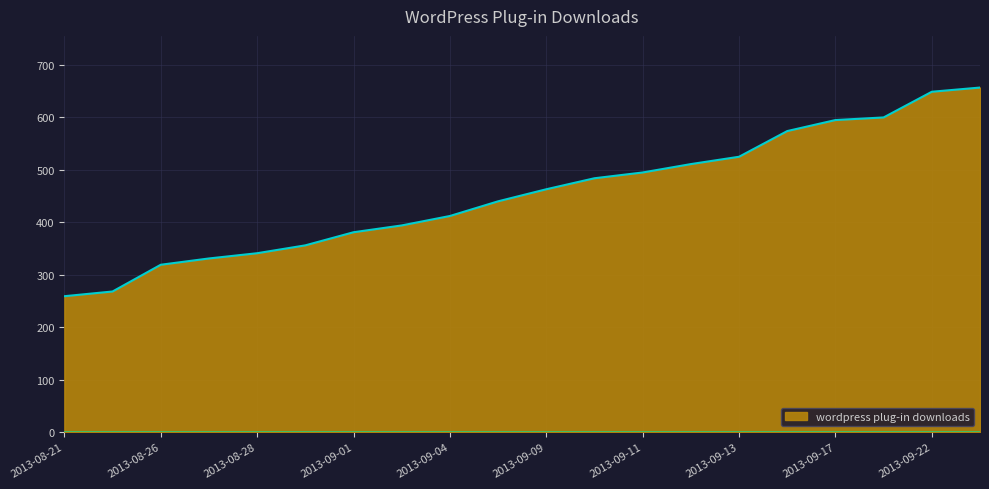

How many series are shown in this chart?

1